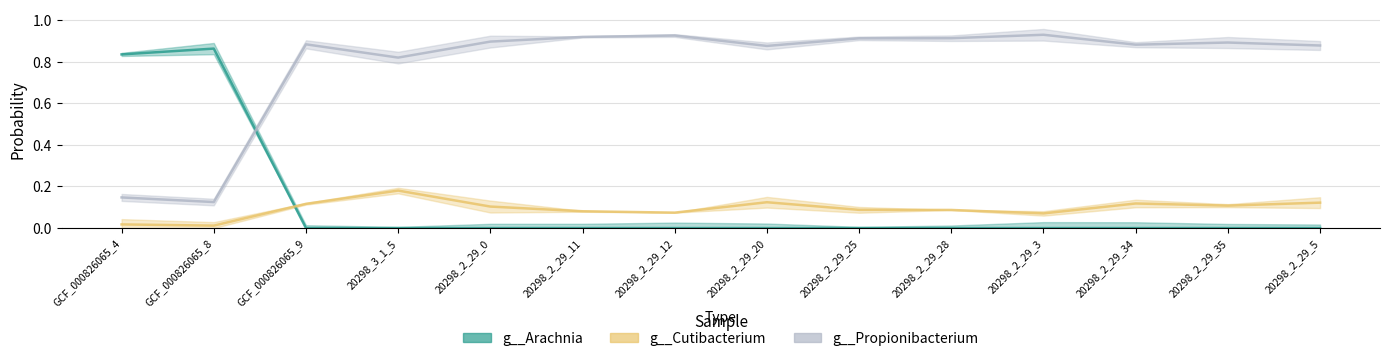

How many interior local valleys does the g__Cutibacterium series have?

4